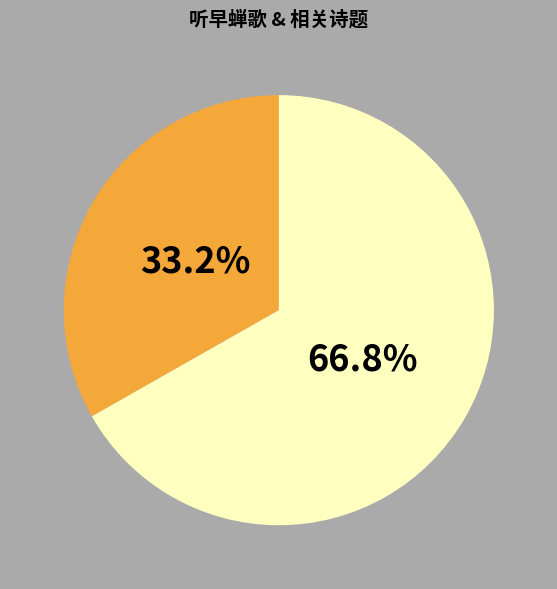

Does any single category account for the majority?

Yes